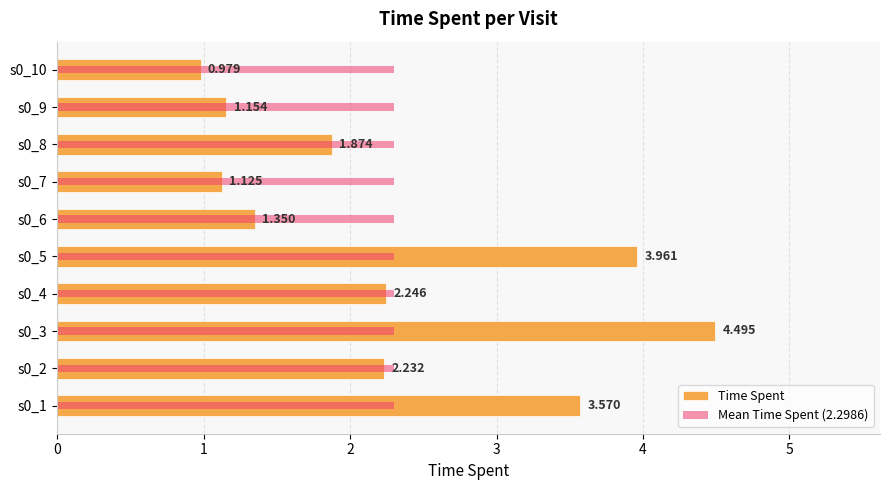

How many groups of bars are there?

10